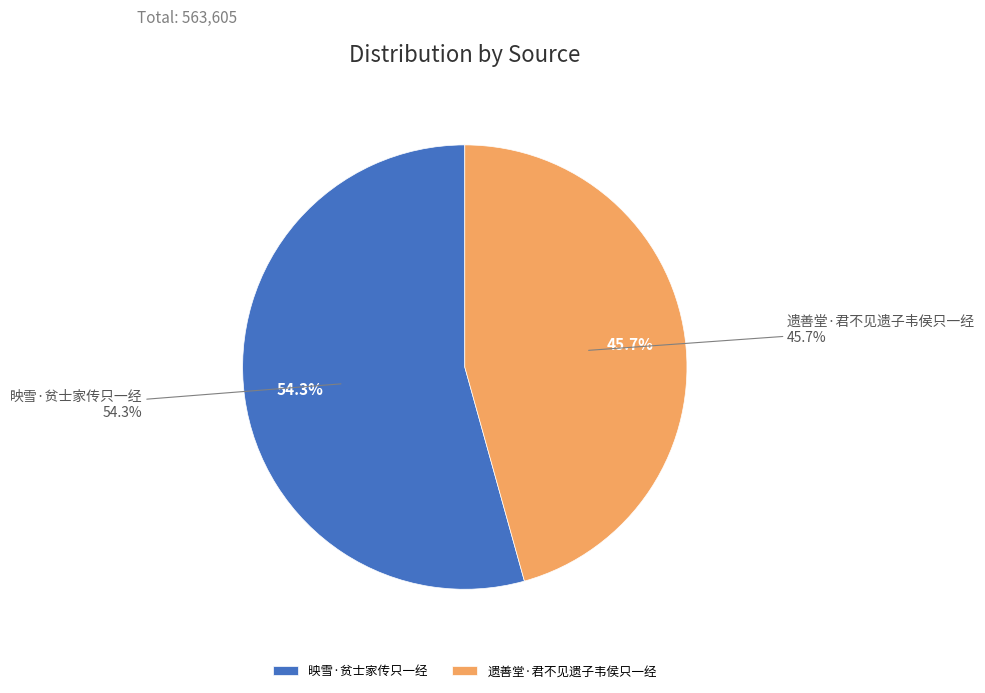

To the nearest percent, what portion does 映雪·贫士家传只一经 represent?

54%